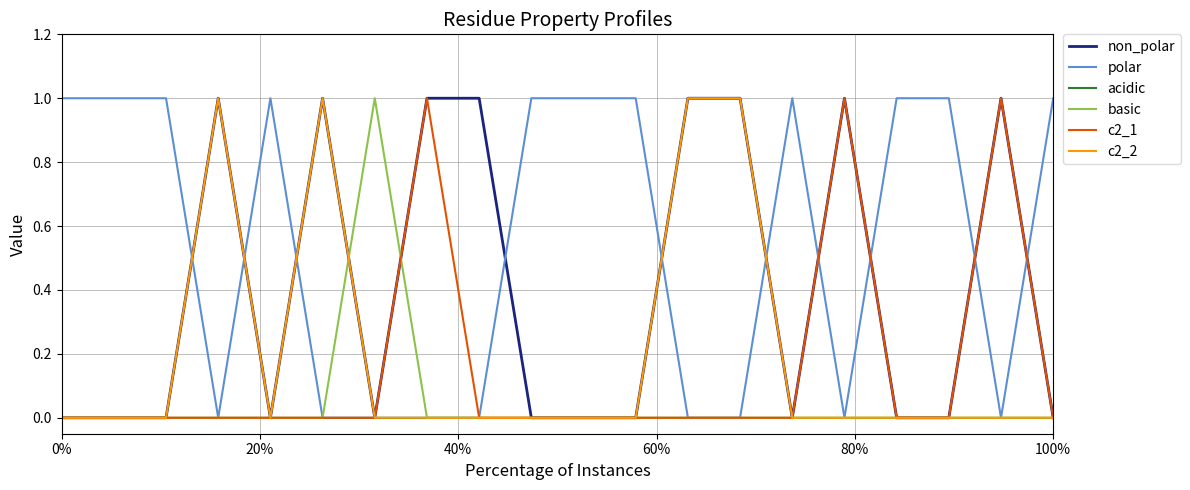

Which series has the largest total across all categories?

polar